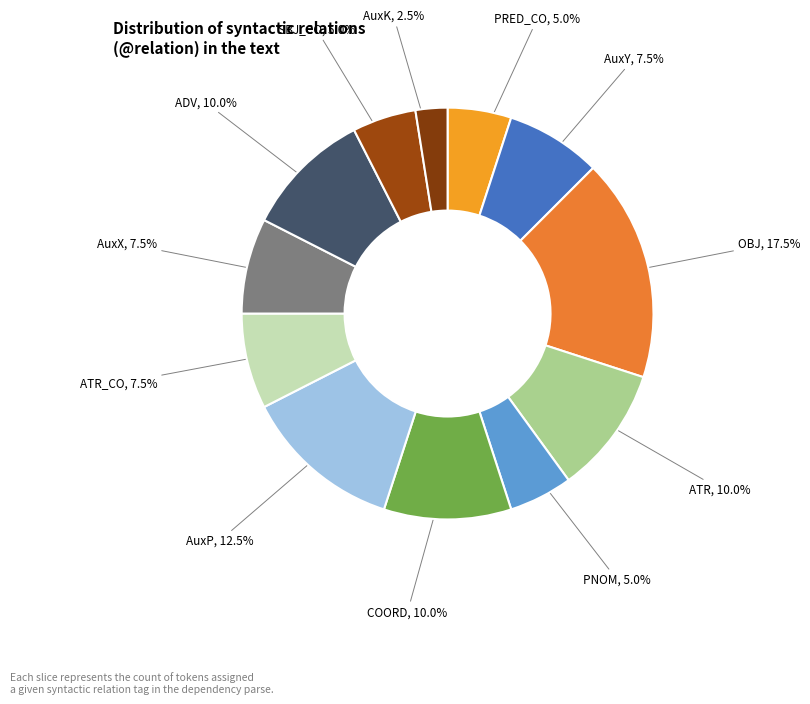

Is there any slice that represents more than half of the pie?

No